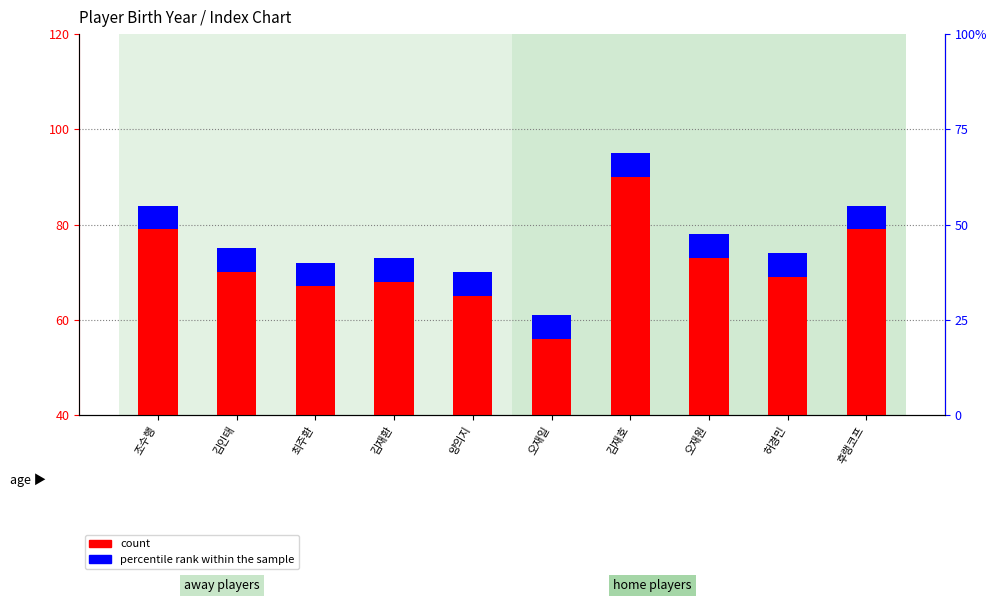

List the labels in order of percentile rank within the sample value, largest first.

조수행, 김인태, 최주환, 김재환, 양의지, 오재일, 김재호, 오재원, 허경민, 후랭코프